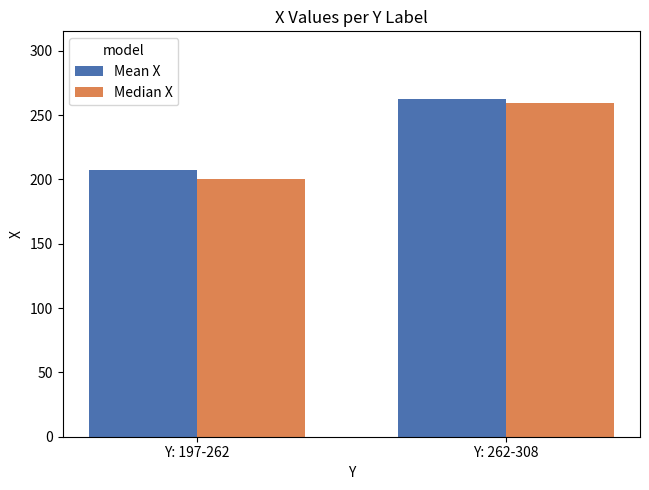

What is the minimum value for Mean X?

207.1